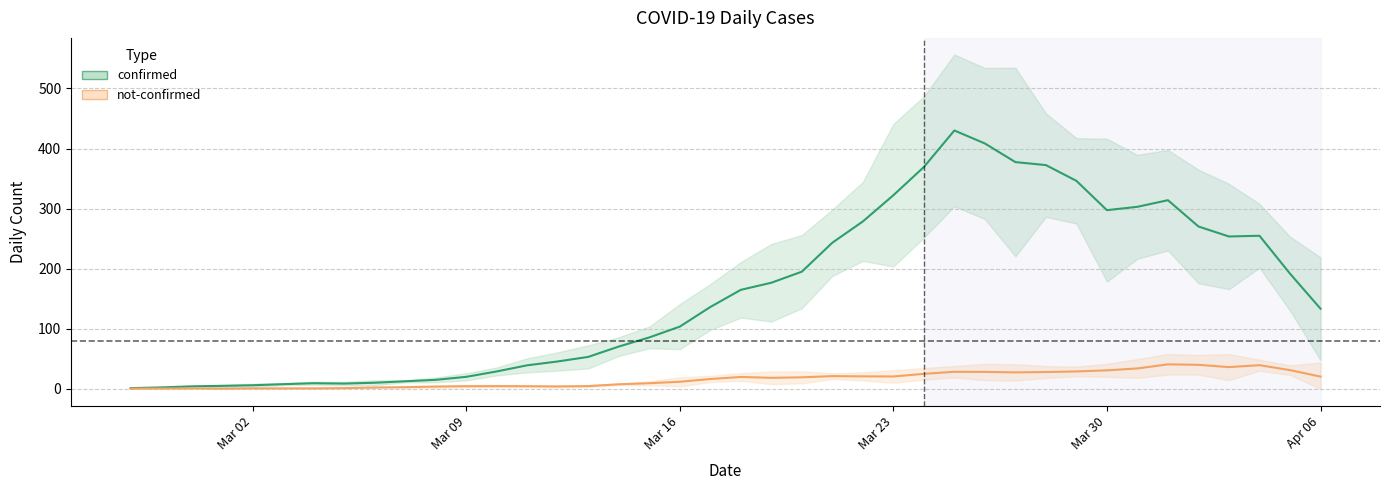

What is the label of the 38th point from the left?

2020-04-04